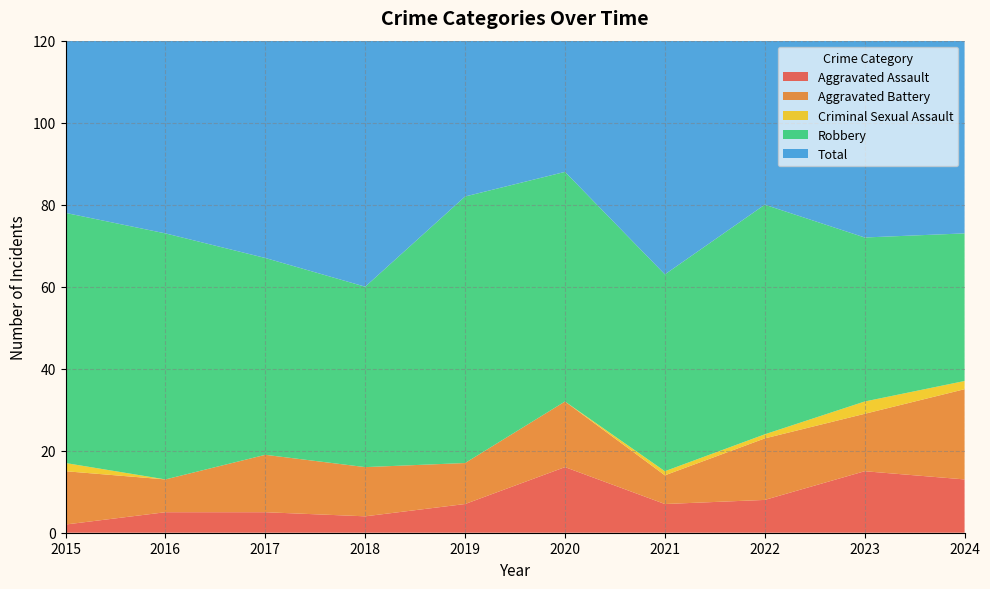

Reading left to right, list all the values displayed in this chart.

Aggravated Assault: 2015=2	2016=5	2017=5	2018=4	2019=7	2020=16	2021=7	2022=8	2023=15	2024=13
Aggravated Battery: 2015=13	2016=8	2017=14	2018=12	2019=10	2020=16	2021=7	2022=15	2023=14	2024=22
Criminal Sexual Assault: 2015=2	2016=0	2017=0	2018=0	2019=0	2020=0	2021=1	2022=1	2023=3	2024=2
Robbery: 2015=61	2016=60	2017=48	2018=44	2019=65	2020=56	2021=48	2022=56	2023=40	2024=36
Total: 2015=78	2016=73	2017=67	2018=60	2019=82	2020=88	2021=63	2022=80	2023=72	2024=74